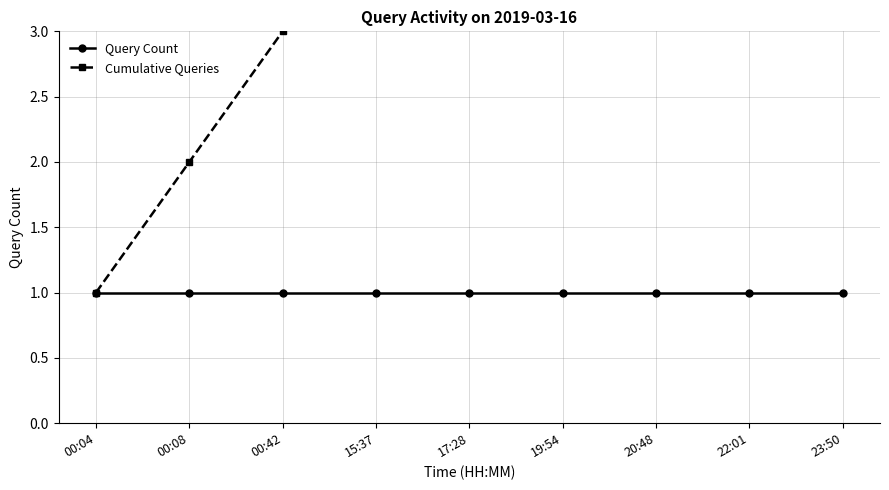

True or false: Query Count has more than 2 interior local peaks.

False